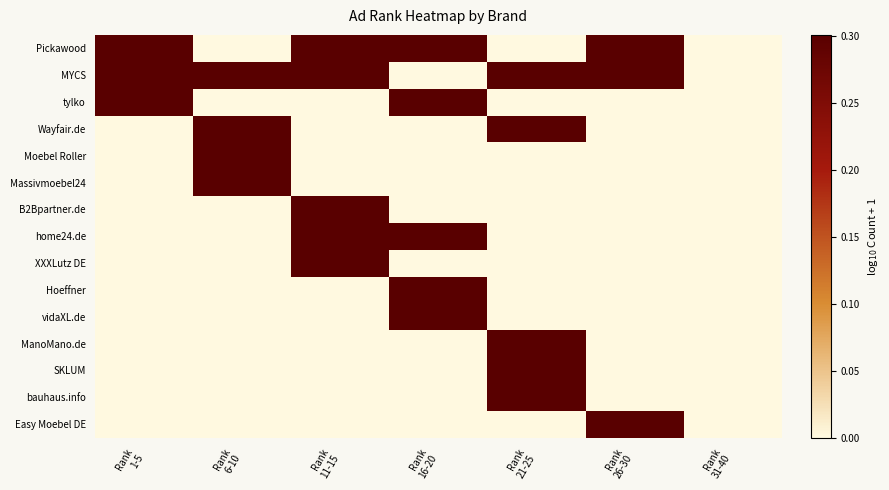

Which label corresponds to the largest value in the chart?

Rank
1-5